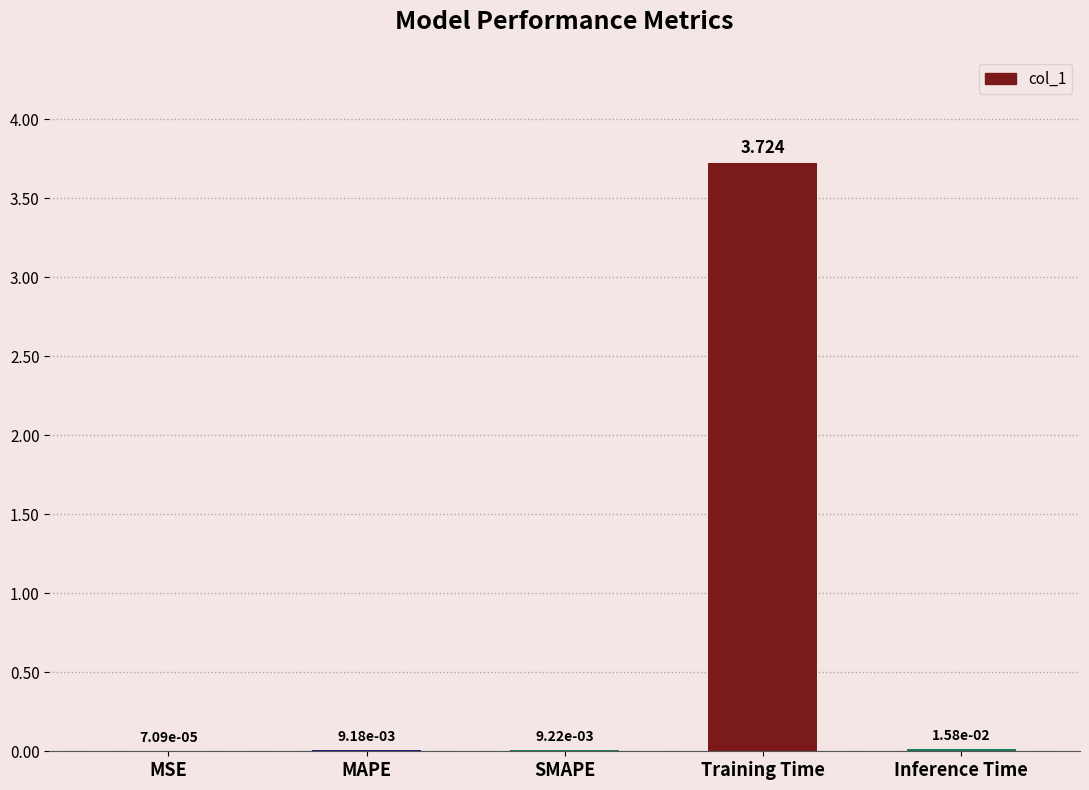

Where is the data nearest to the value 1?

Inference Time